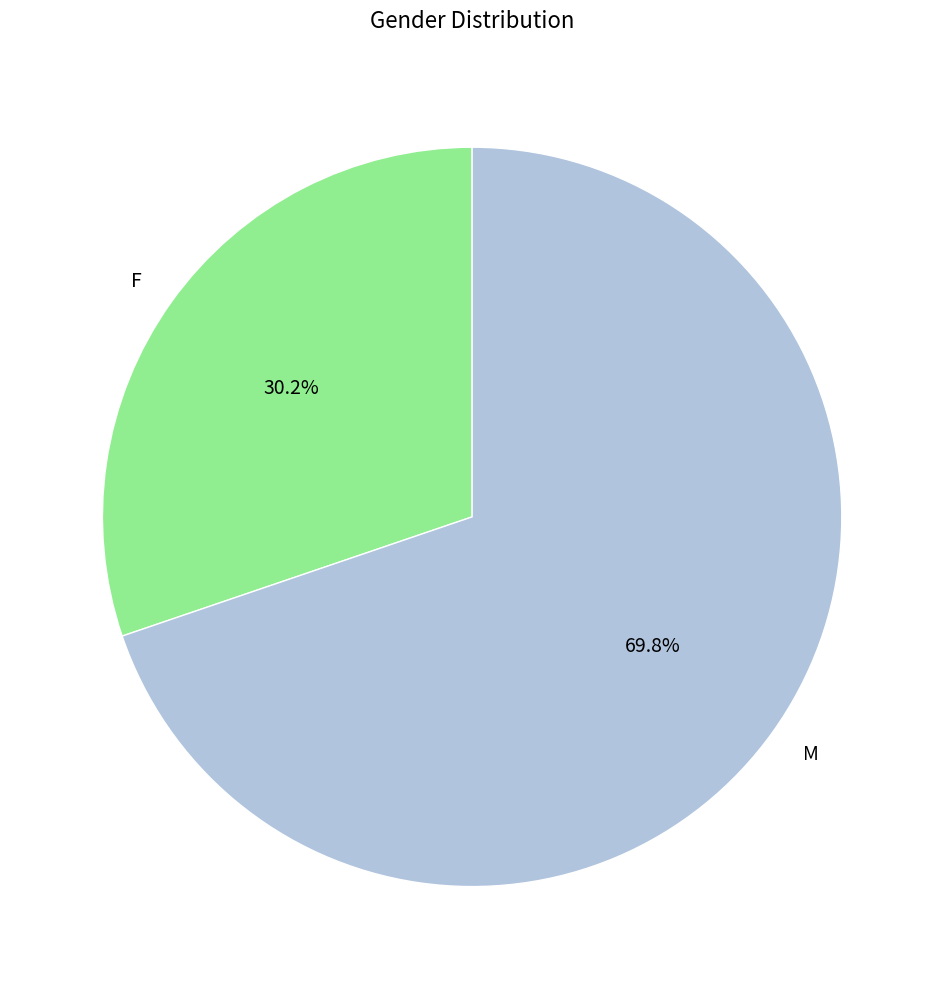

To the nearest percent, what portion does M represent?

70%